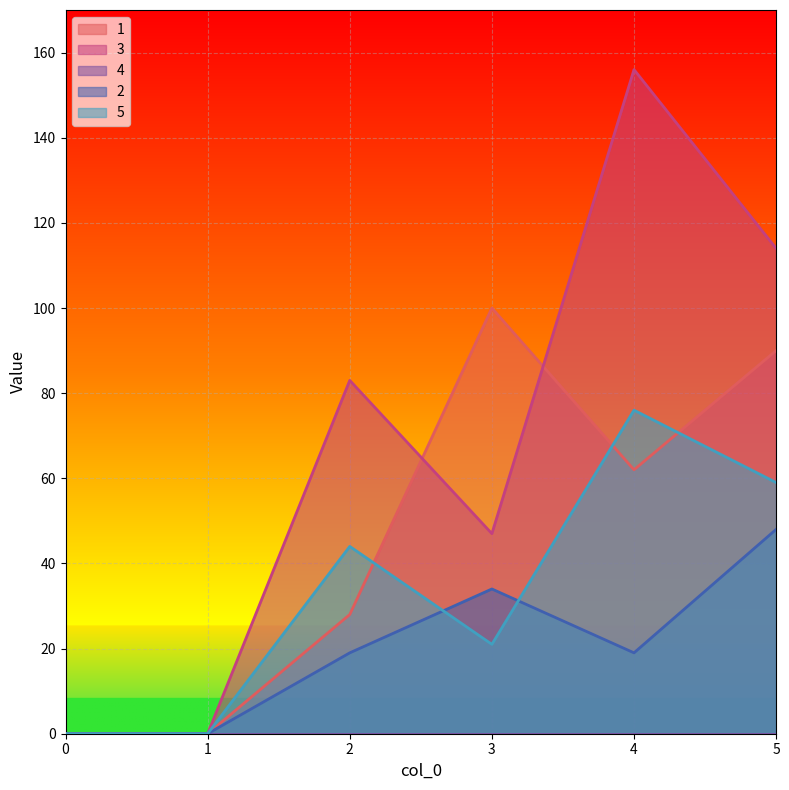

Where is the first local minimum for 5?

3